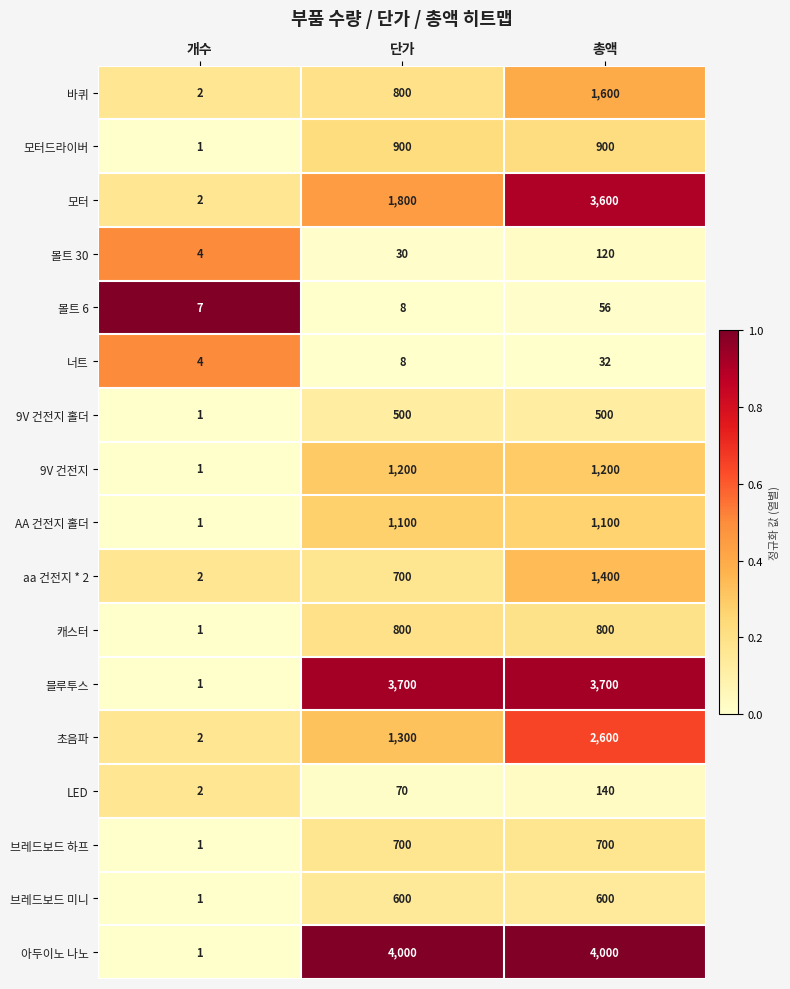

What is the spread (max minus min) of values at 총액?

3968